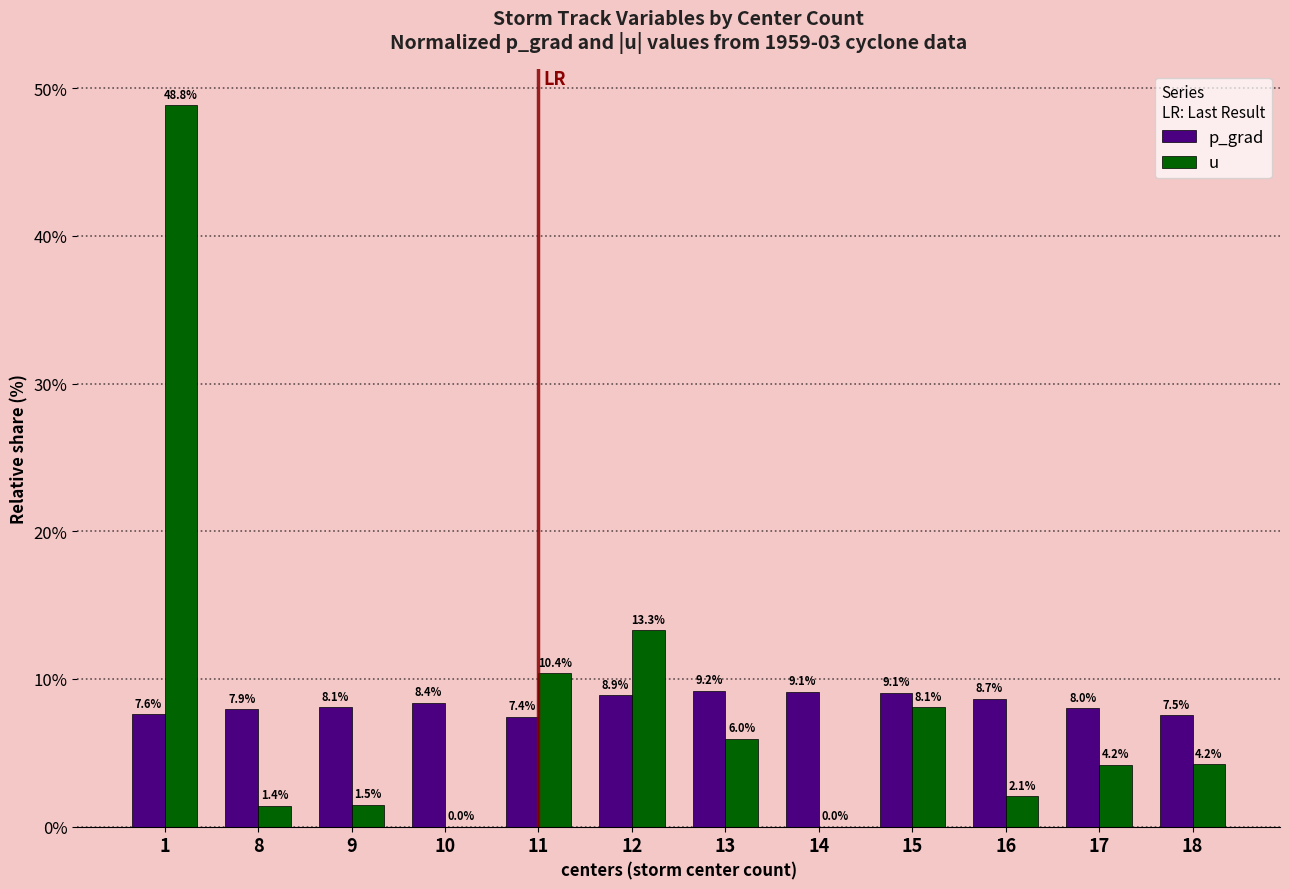

Where is p_grad nearest to the value 8?

17